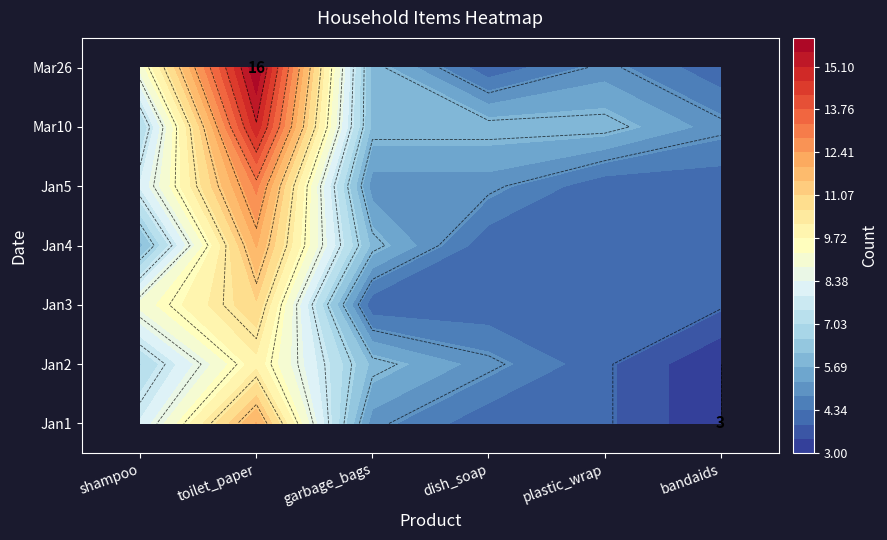

At how many categories does at least one series exceed 11?

1